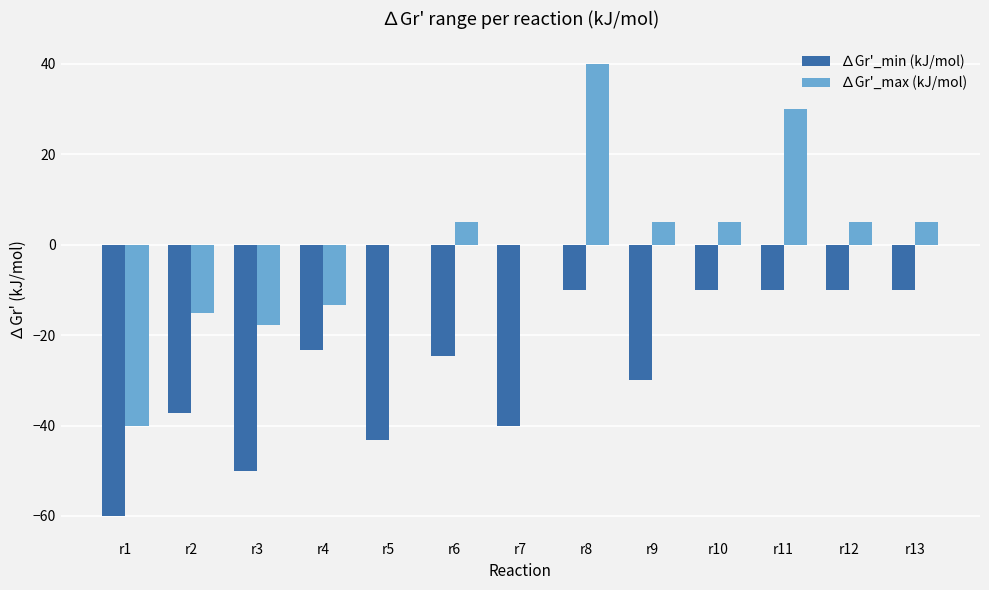

How many categories are shown in the chart?

13